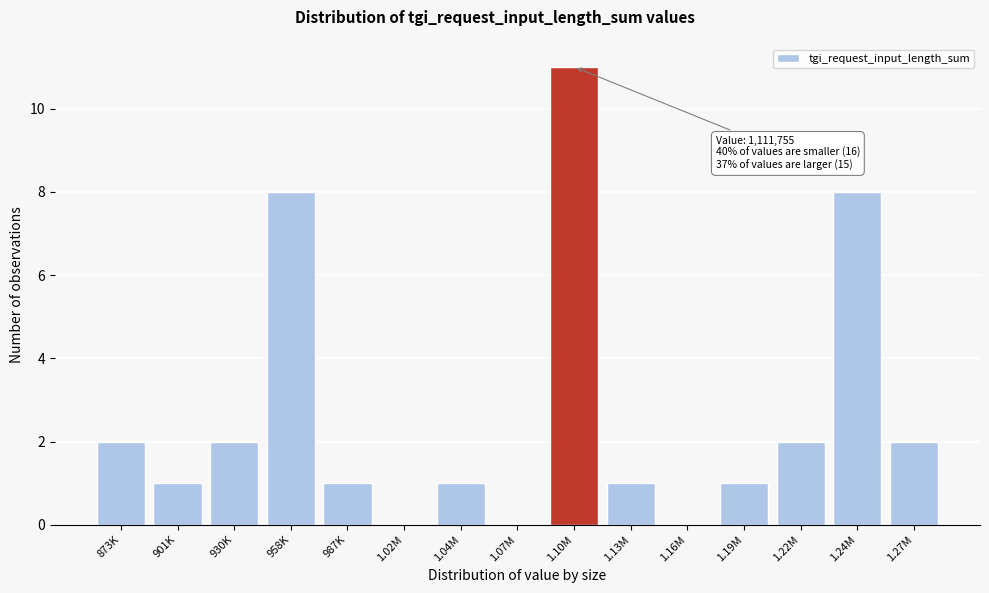

Reading left to right, transcribe all the data shown in this chart.

873K=2	901K=1	930K=2	958K=8	987K=1	1.02M=0	1.04M=1	1.07M=0	1.10M=11	1.13M=1	1.16M=0	1.19M=1	1.22M=2	1.24M=8	1.27M=2